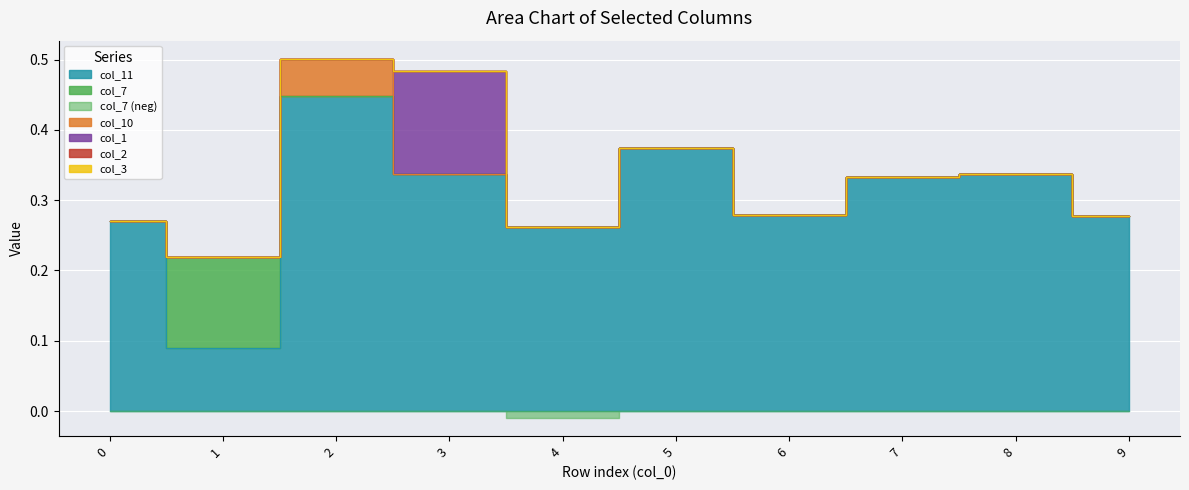

Does the chart display data point markers on the line(s)?

No